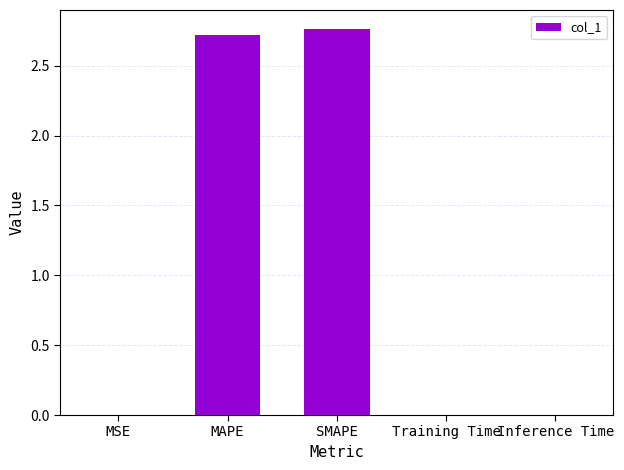

What is the sum of all values?

5.5